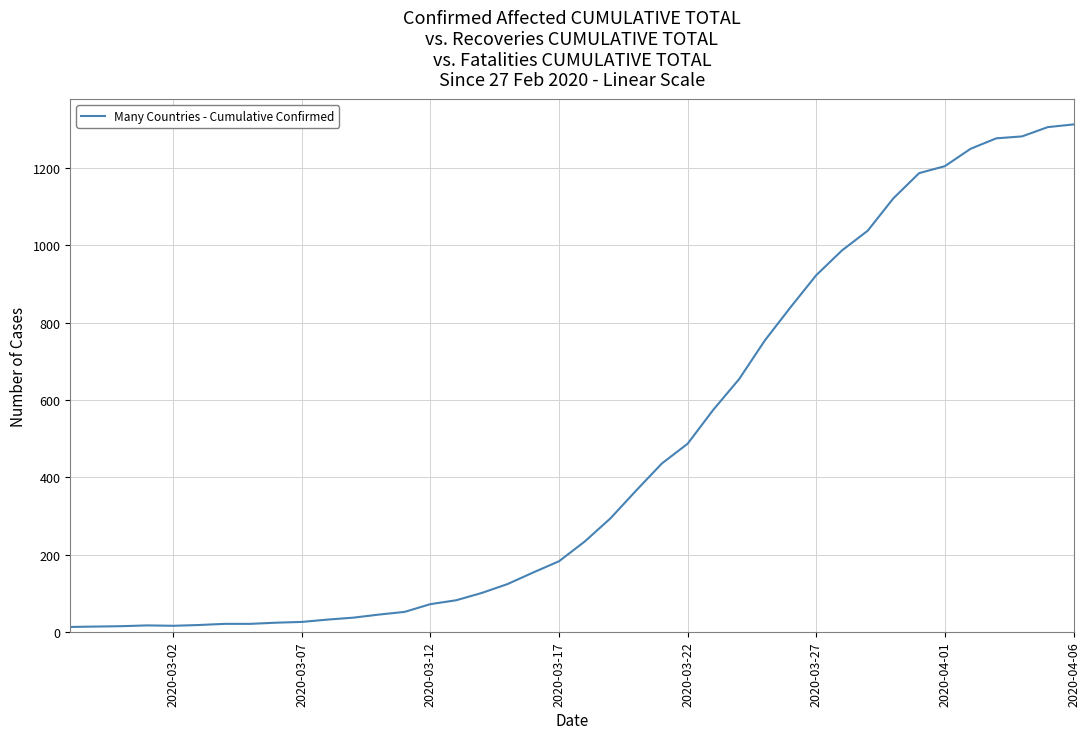

What is the maximum value shown in the chart?

1313